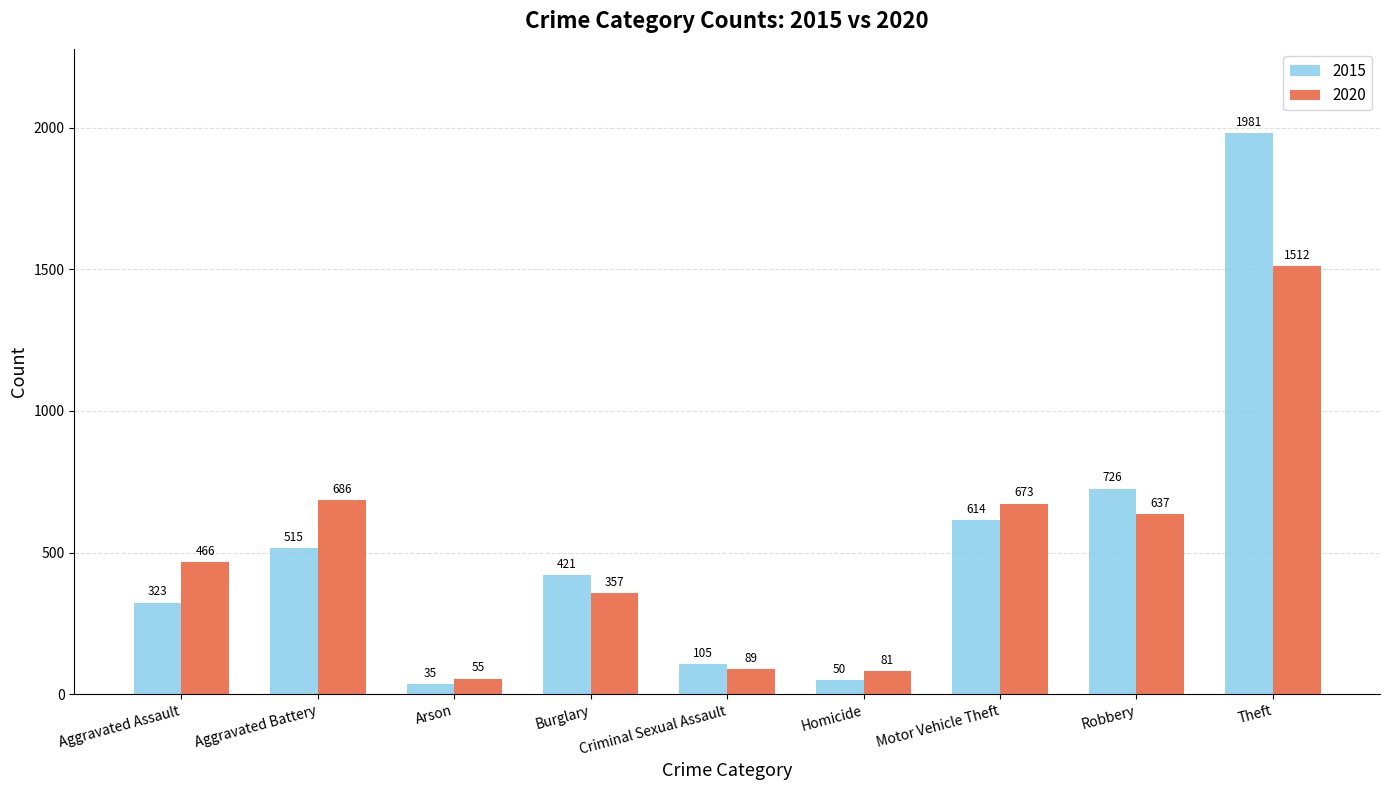

Is the value of 2015 at Motor Vehicle Theft greater than the value of 2020 at Aggravated Battery?

No